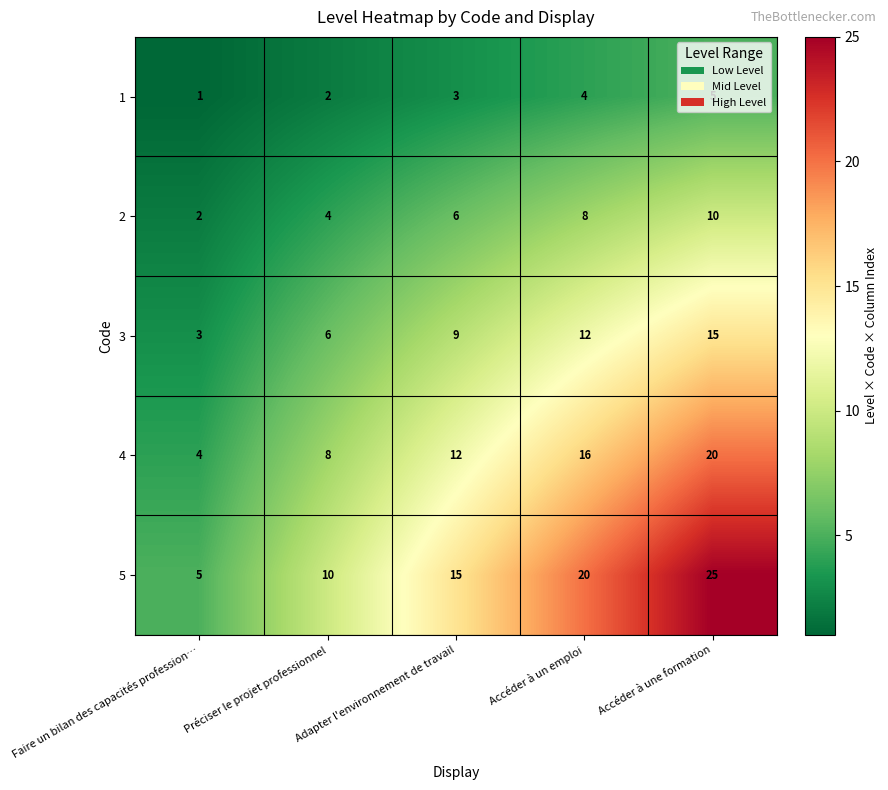

Where is 3 nearest to the value 9?

Adapter l'environnement de travail